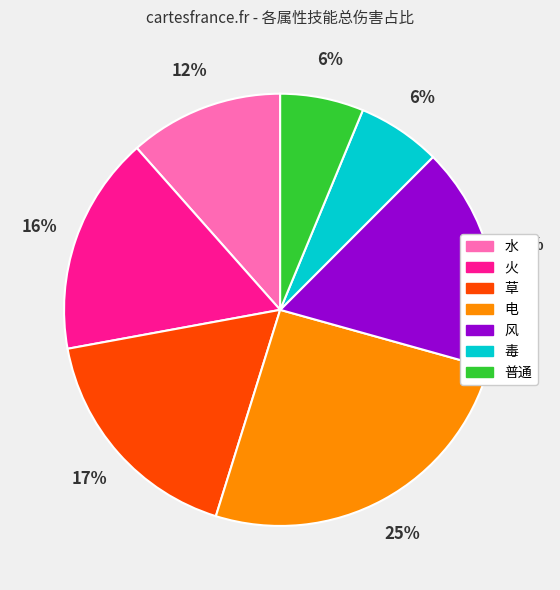

Is 草 the majority of the pie?

No